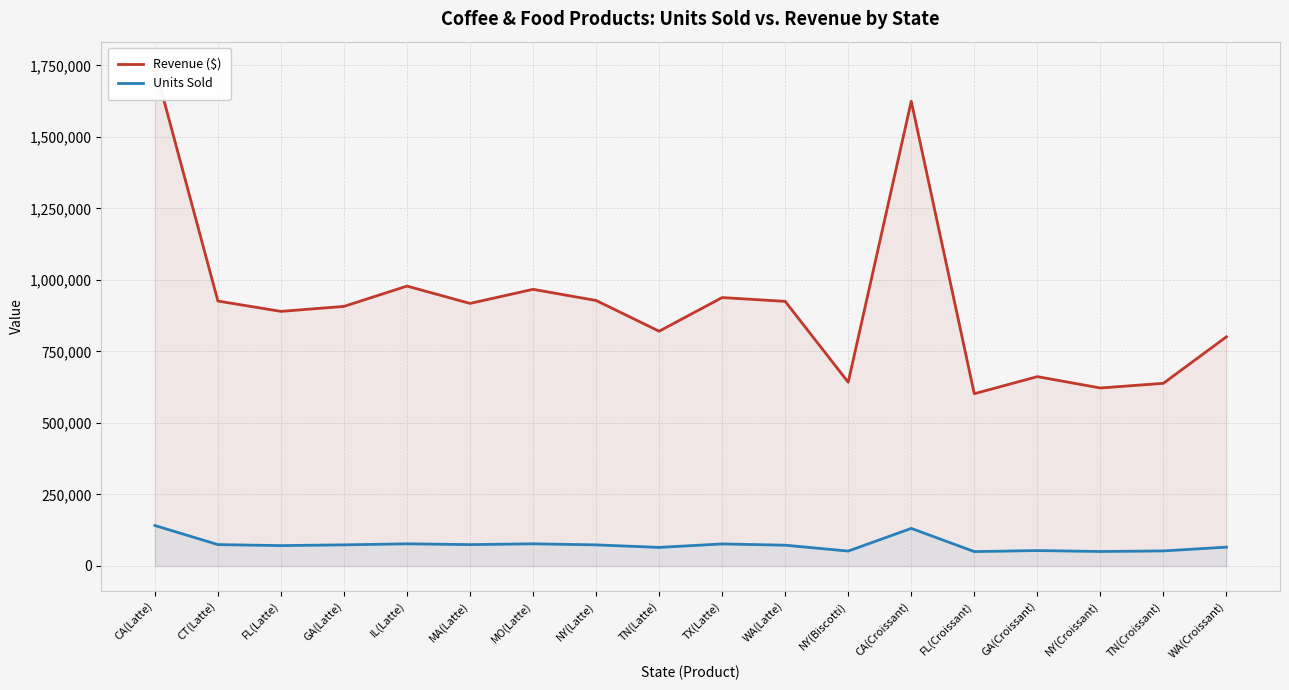

Between NY(Latte) and TN(Croissant), which series saw the biggest shift?

Revenue ($)